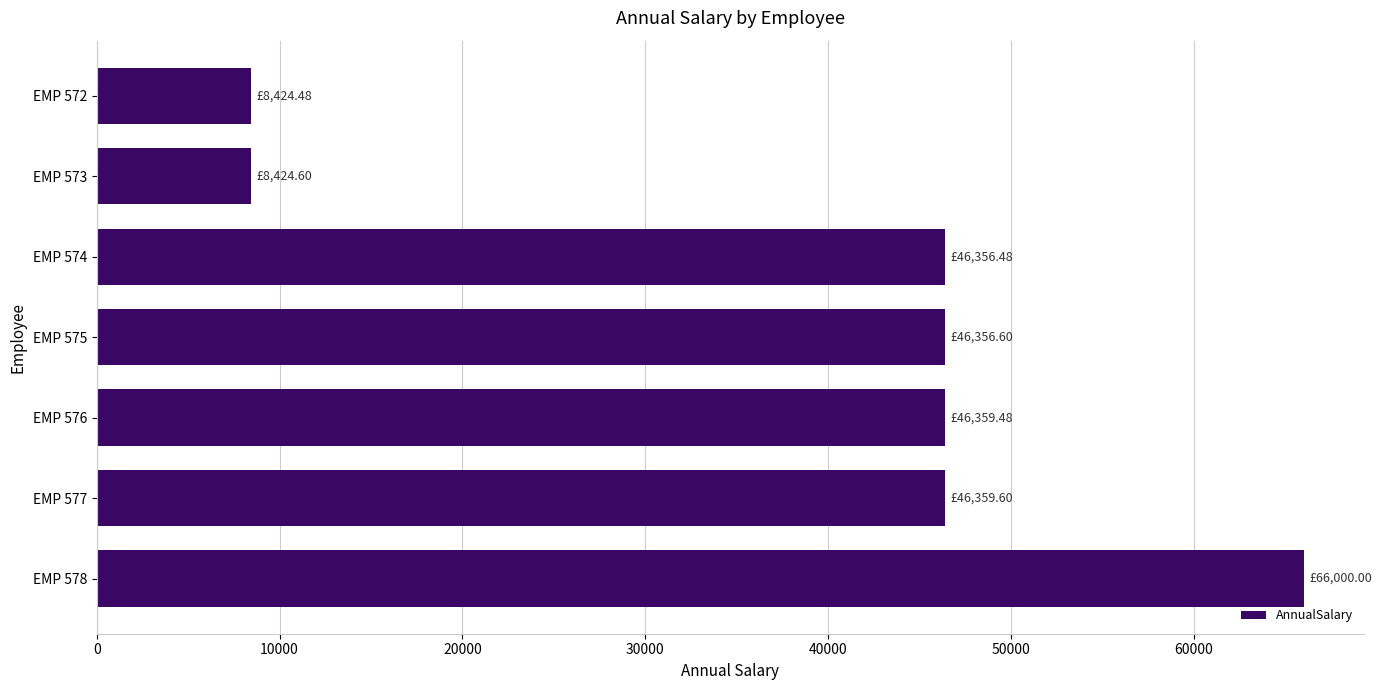

Between EMP 575 and EMP 572, which is larger?

EMP 575